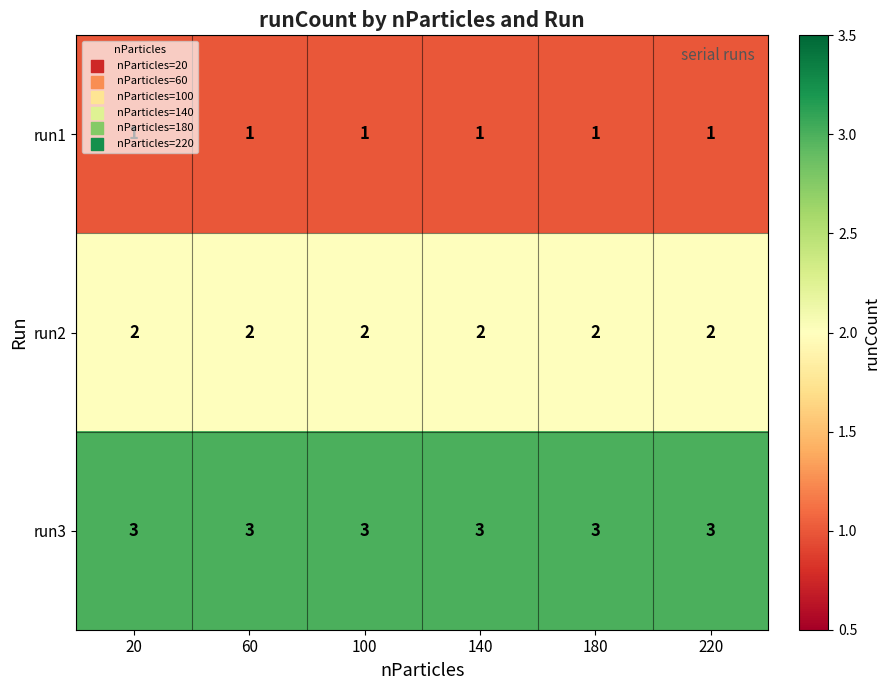

Which series has the largest total across all categories?

run3